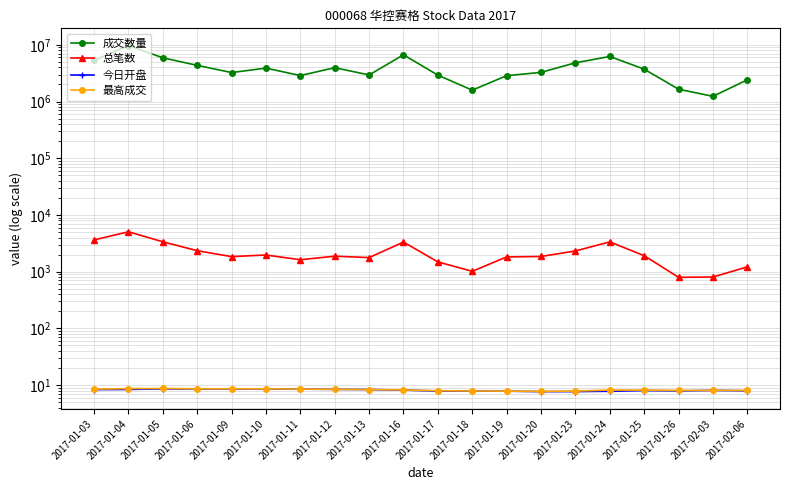

Reading left to right, transcribe all the data shown in this chart.

成交数量: 5337356.0	9690491.0	5922331.0	4349237.0	3247568.0	3889814.0	2874360.0	3957342.0	2945900.0	6678862.0	2924883.0	1587793.0	2860491.0	3272015.0	4825852.0	6237852.0	3727692.0	1652523.0	1236252.0	2419678.0
总笔数: 3624.0	5052.0	3369.0	2344.0	1844.0	1968.0	1623.0	1874.0	1772.0	3327.0	1487.0	1015.0	1820.0	1853.0	2319.0	3349.0	1916.0	795.0	804.0	1216.0
今日开盘: 8.3	8.4	8.6	8.6	8.6	8.6	8.5	8.4	8.3	8.2	7.8	7.8	7.8	7.7	7.7	7.8	8.0	7.9	8.1	7.9
最高成交: 8.5	8.7	8.7	8.6	8.6	8.6	8.5	8.4	8.3	8.2	8.0	7.9	7.8	7.7	7.8	8.2	8.2	8.1	8.1	8.1